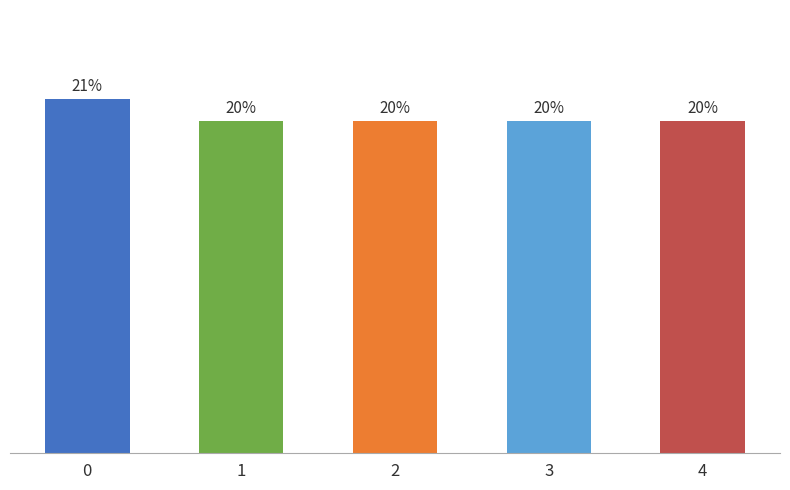

The value at 1 is 0.3. True or false?

False